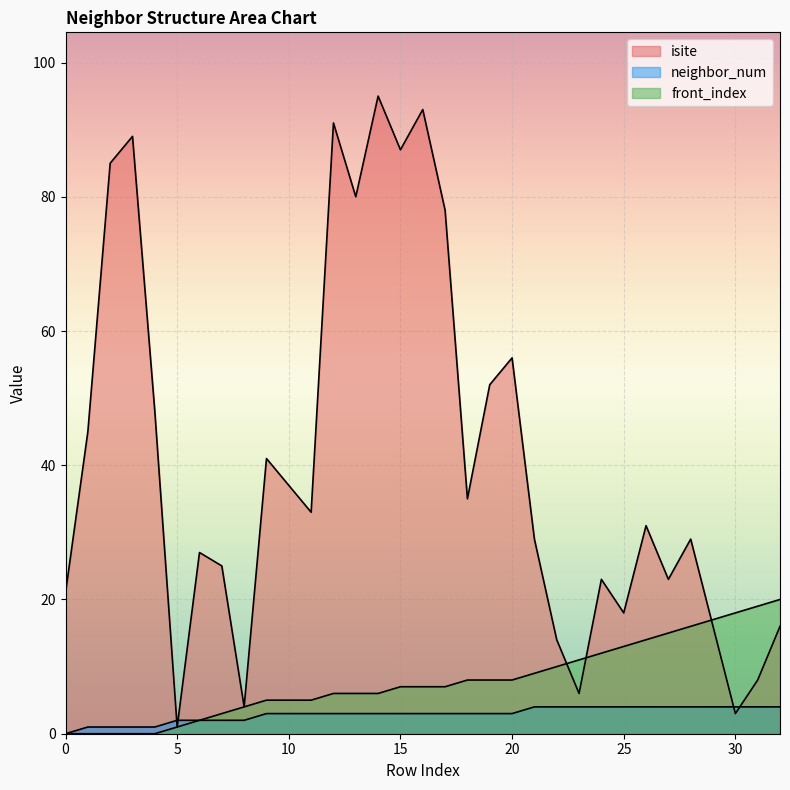

What are all the series names shown in the legend?

isite, neighbor_num, front_index